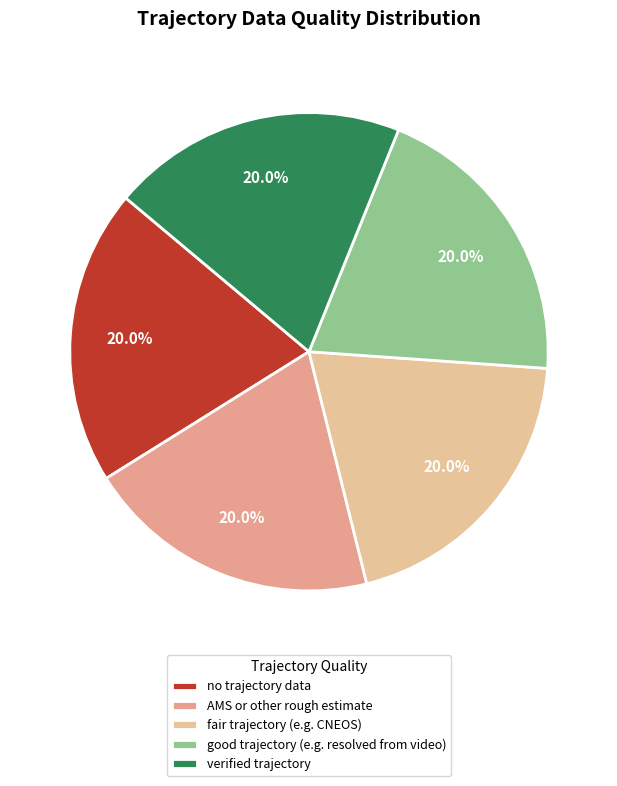

The good trajectory (e.g. resolved from video) slice represents 23% of the pie. True or false?

False